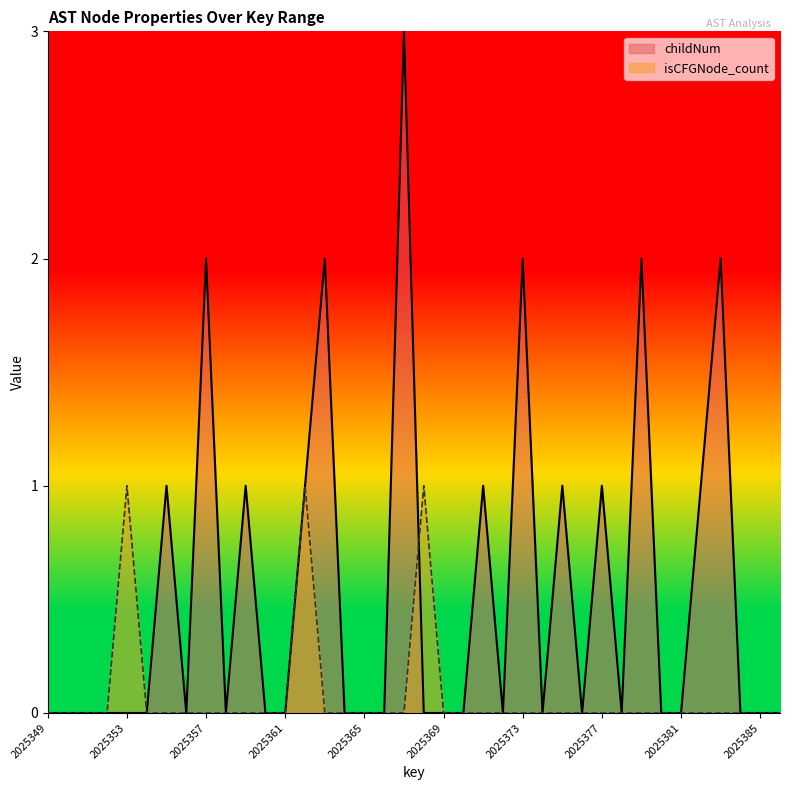

Which category has the lowest value in the isCFGNode_count series?

2025349